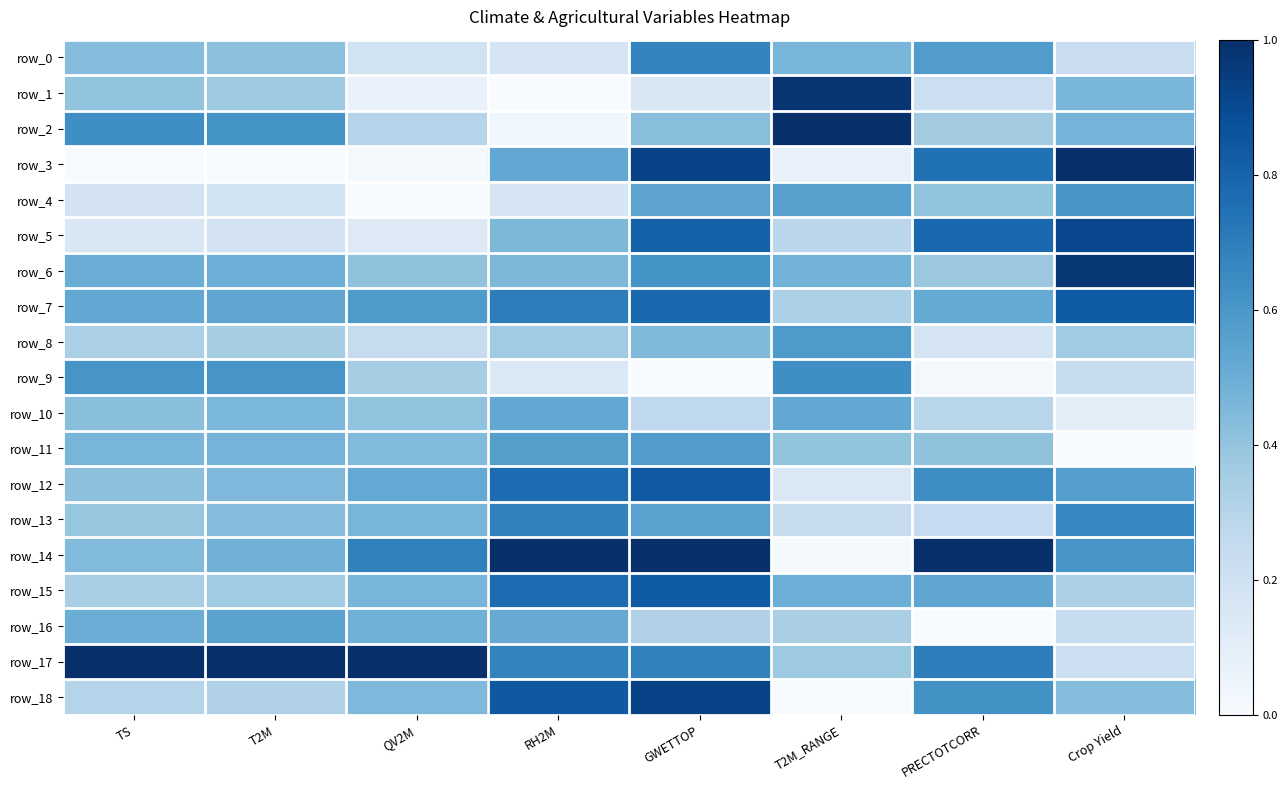

At which label does row_6 reach its minimum?

PRECTOTCORR